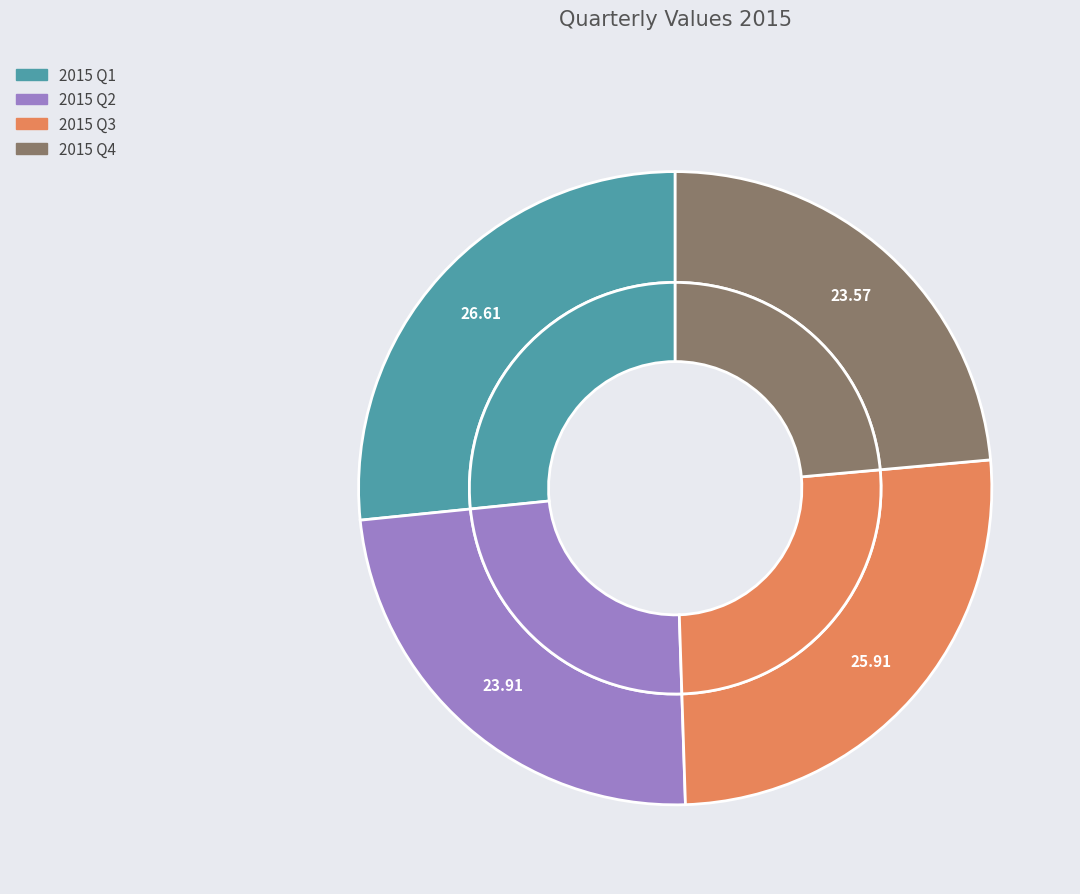

To the nearest percent, what is the average slice percentage?

25%